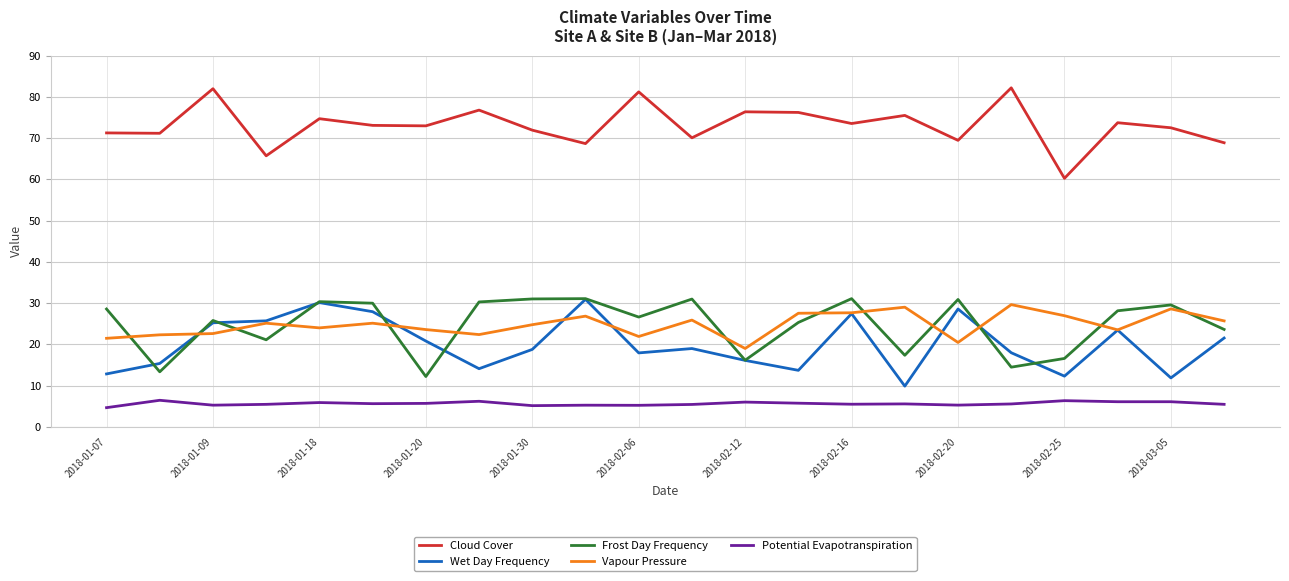

True or false: Potential Evapotranspiration and Cloud Cover intersect in this chart.

False